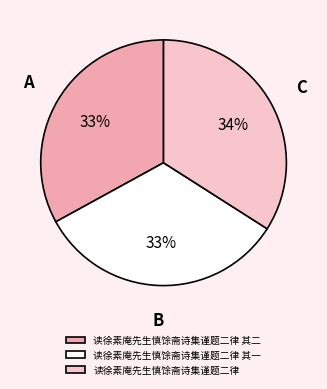

Does 读徐素庵先生慎馀斋诗集谨题二律 represent more than half of the total?

No